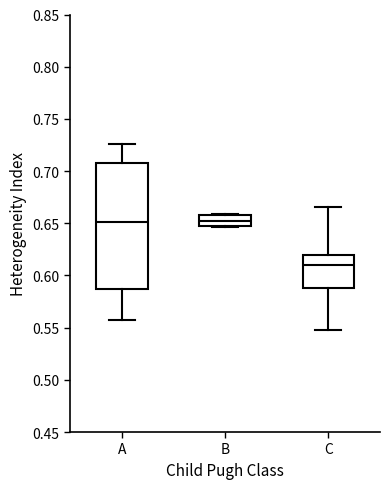

Where does the median line of the box for C sit on the y-axis? The values are not printed on the chart, so give them approximately, as read against the axis.

0.610